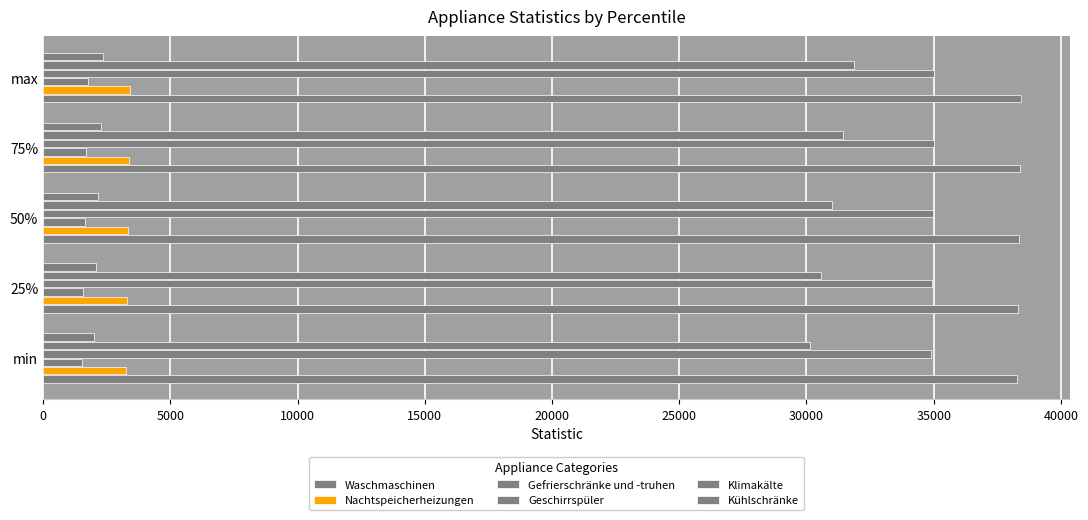

Reading right to left, extract all data points from this chart.

Waschmaschinen: 38445.9	38406.2	38366.4	38326.7	38287.0
Nachtspeicherheizungen: 3410.5	3367.8	3325.0	3282.2	3239.5
Gefrierschränke und -truhen: 1765.4	1701.7	1638.0	1574.3	1510.6
Geschirrspüler: 35031.6	34995.4	34959.3	34923.1	34886.9
Klimakälte: 31874.4	31441.2	31008.0	30574.8	30141.6
Kühlschränke: 2341.3	2256.7	2171.9	2087.2	2002.5